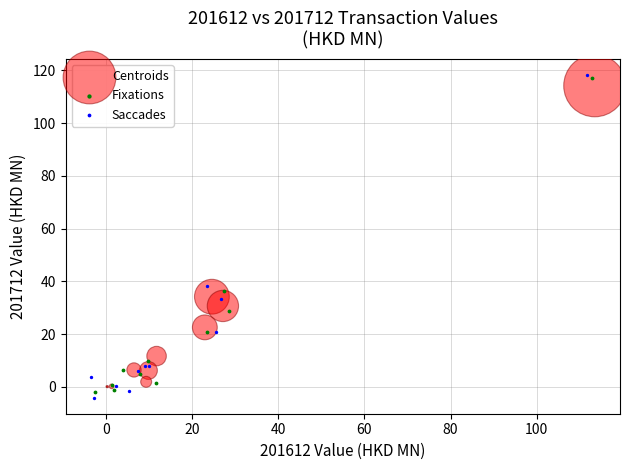

Which series has the largest Y range (max minus min)?

Saccades